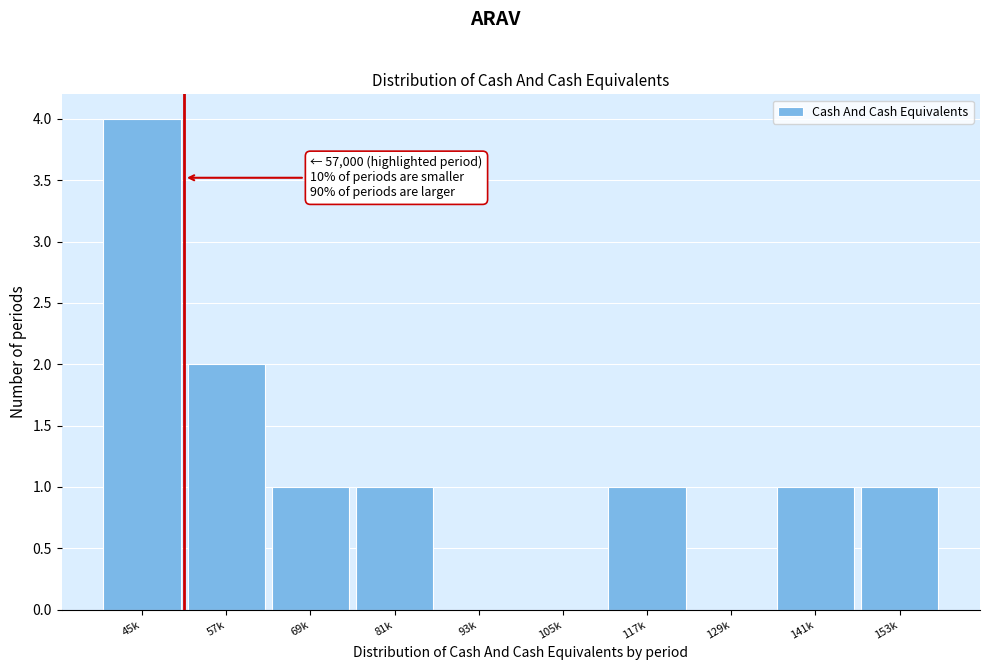

Reading right to left, transcribe all the data shown in this chart.

153k=1	141k=1	129k=0	117k=1	105k=0	93k=0	81k=1	69k=1	57k=2	45k=4